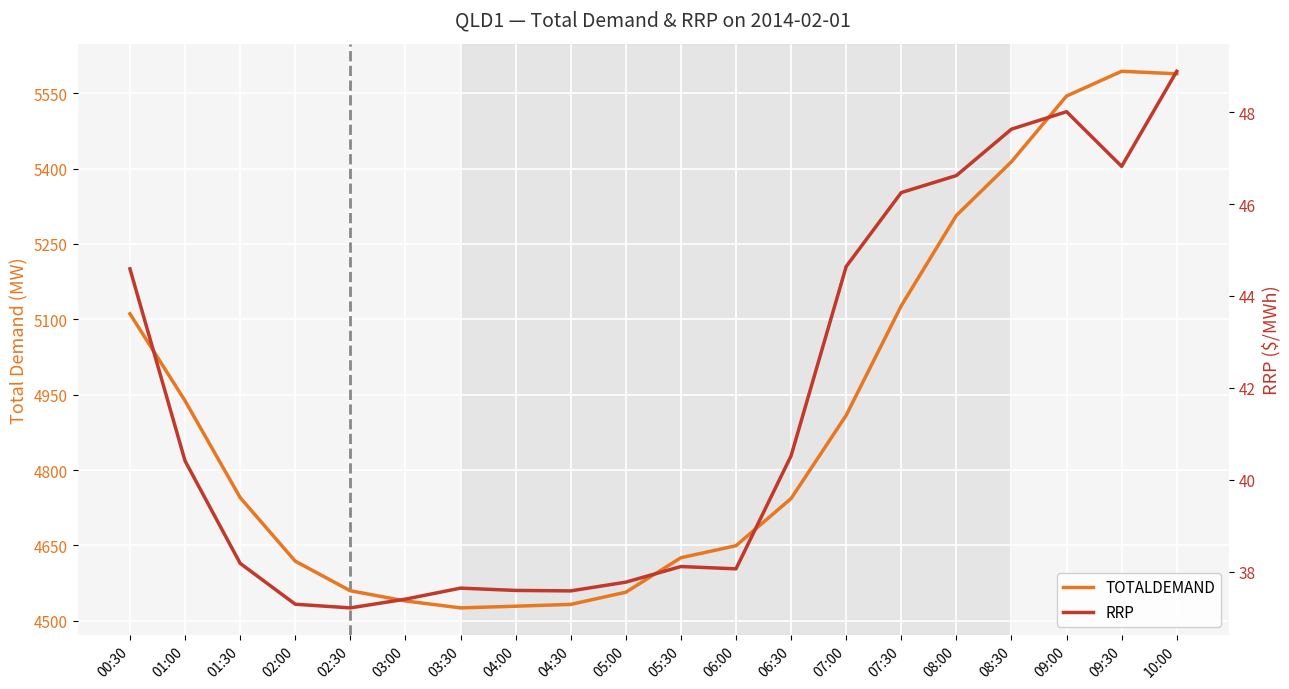

Count the number of categories in the chart.

20